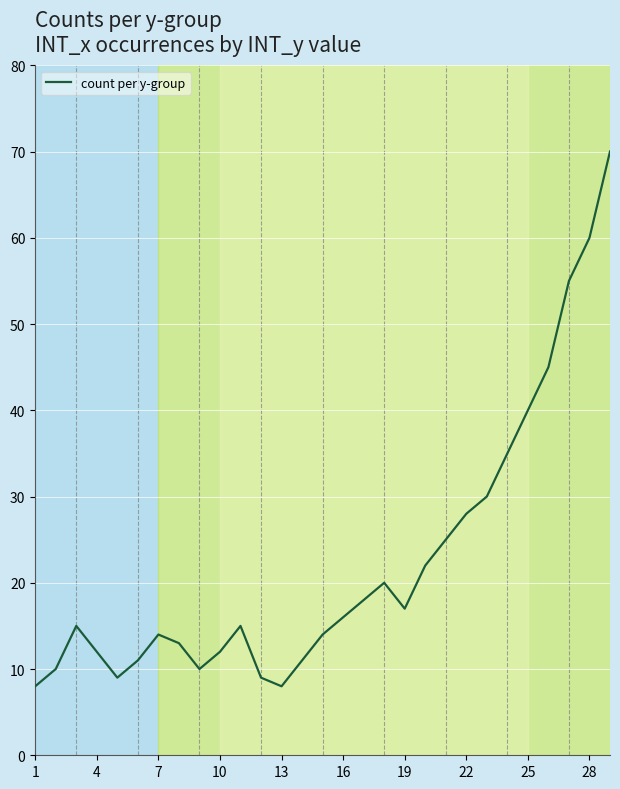

What is the maximum value shown in the chart?

70